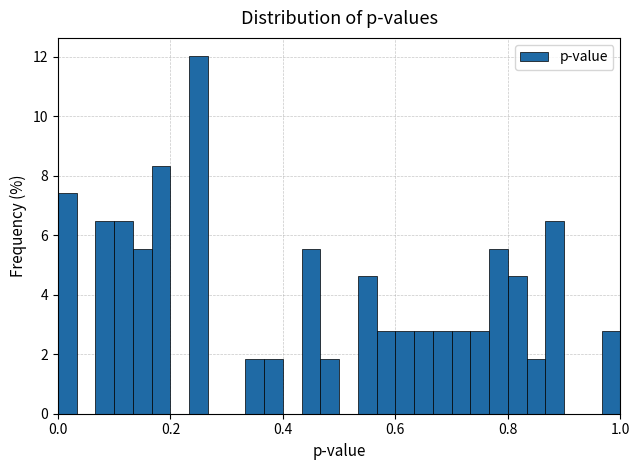

Around what value on the x-axis is the tallest bar? Give the approximate position of its centre, as read against the axis.

0.26